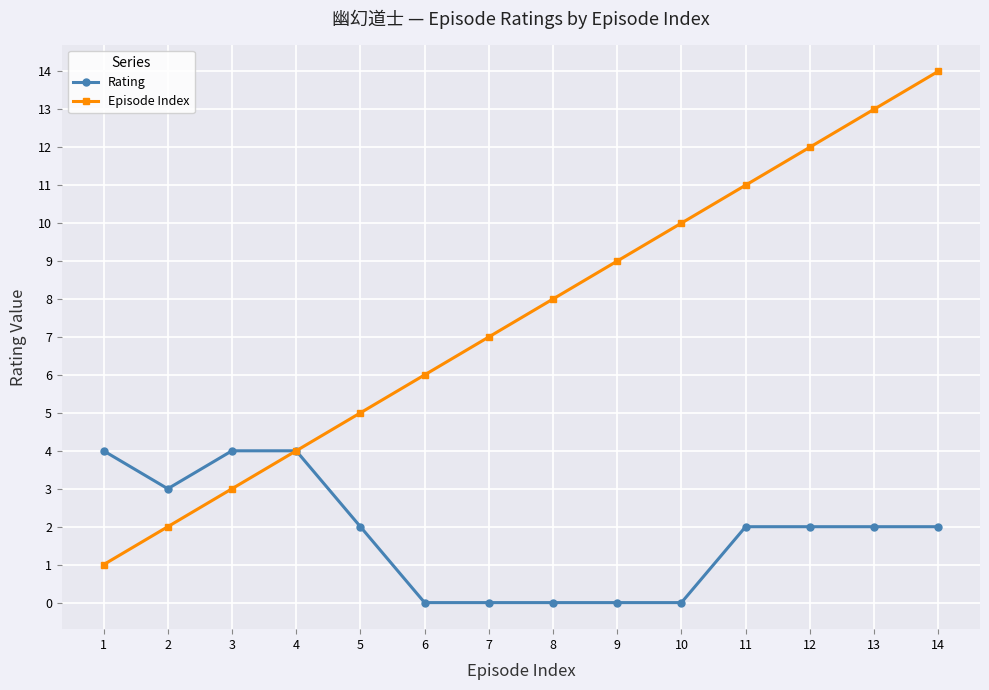

At how many categories does at least one series exceed 2?

14